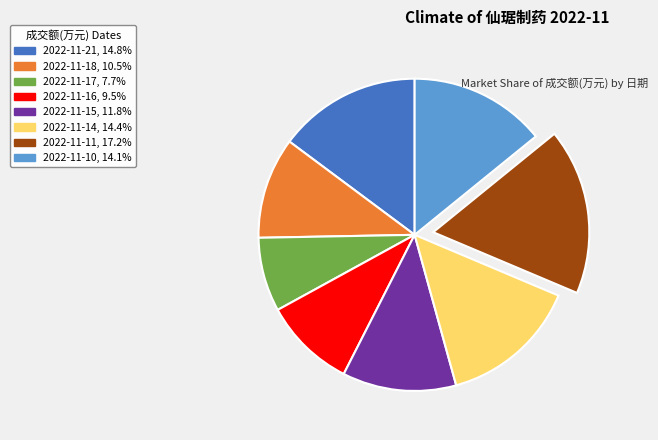

Approximately how many times larger is the value at 2022-11-21, 14.8% compared to 2022-11-10, 14.1%?

1.0